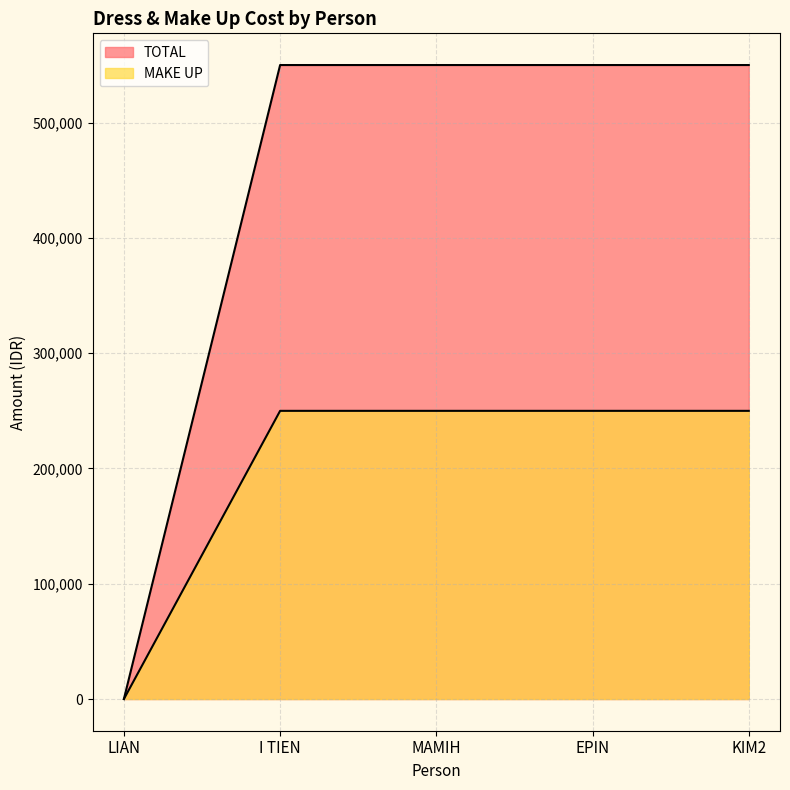

True or false: MAKE UP has more than 2 points higher than both neighbors.

False